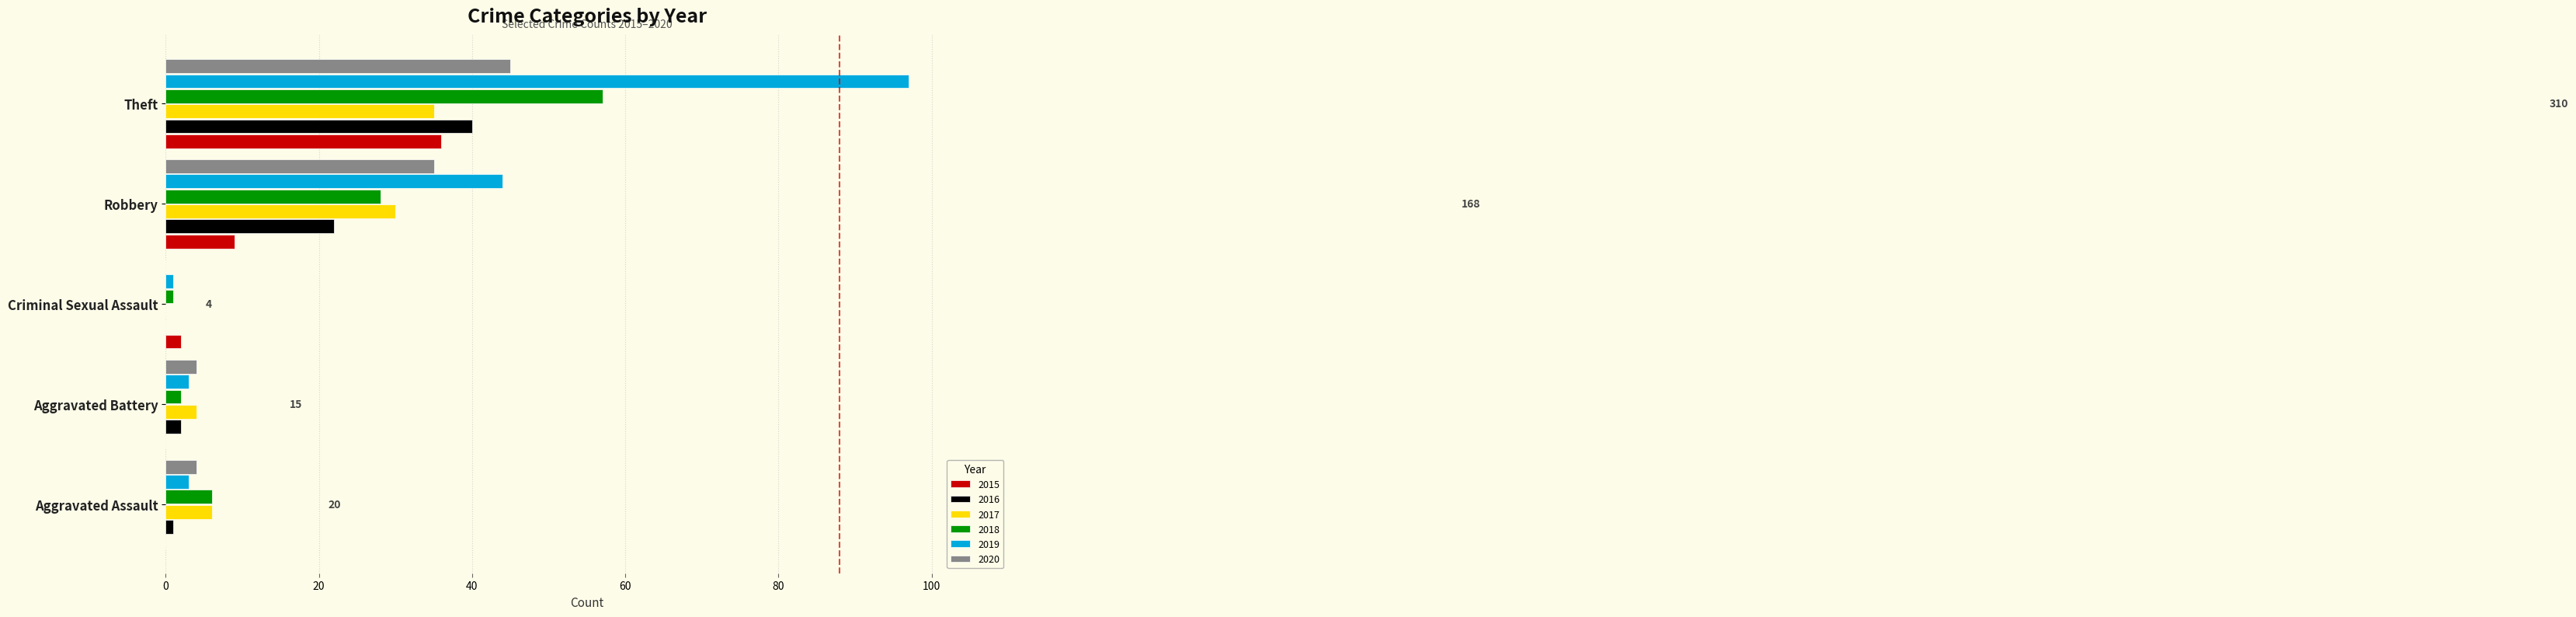

Where is 2017 nearest to the value 17?

Aggravated Assault